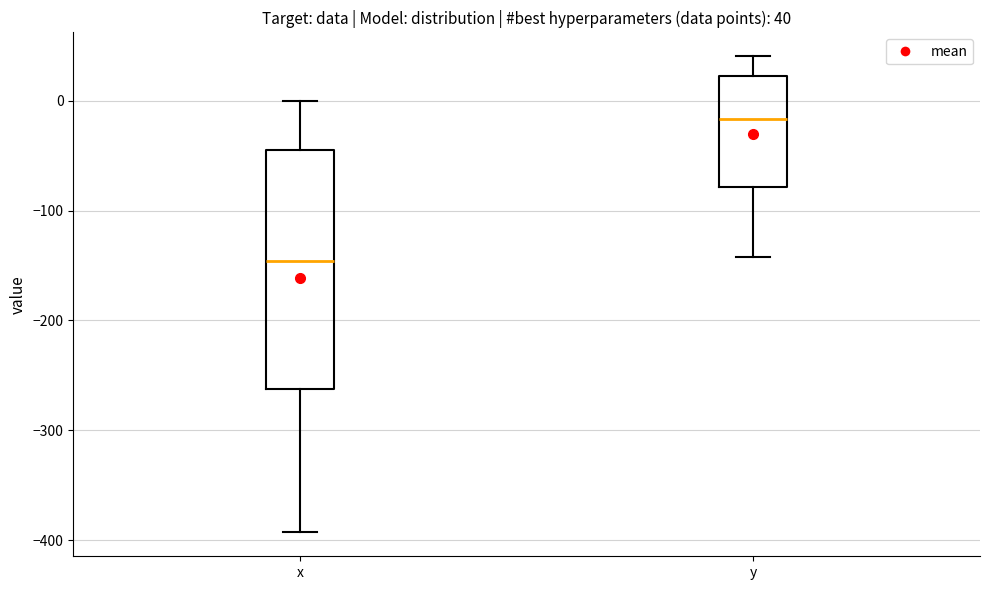

Which box has the highest median line?

y